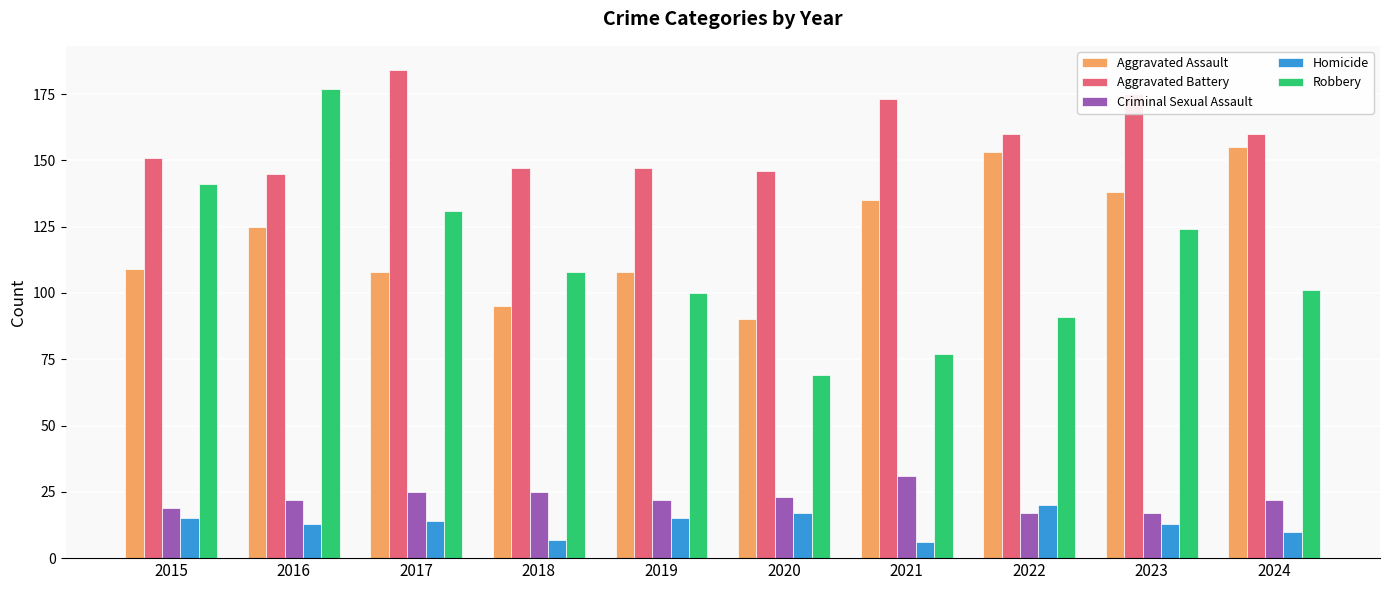

Which series has the largest total across all categories?

Aggravated Battery